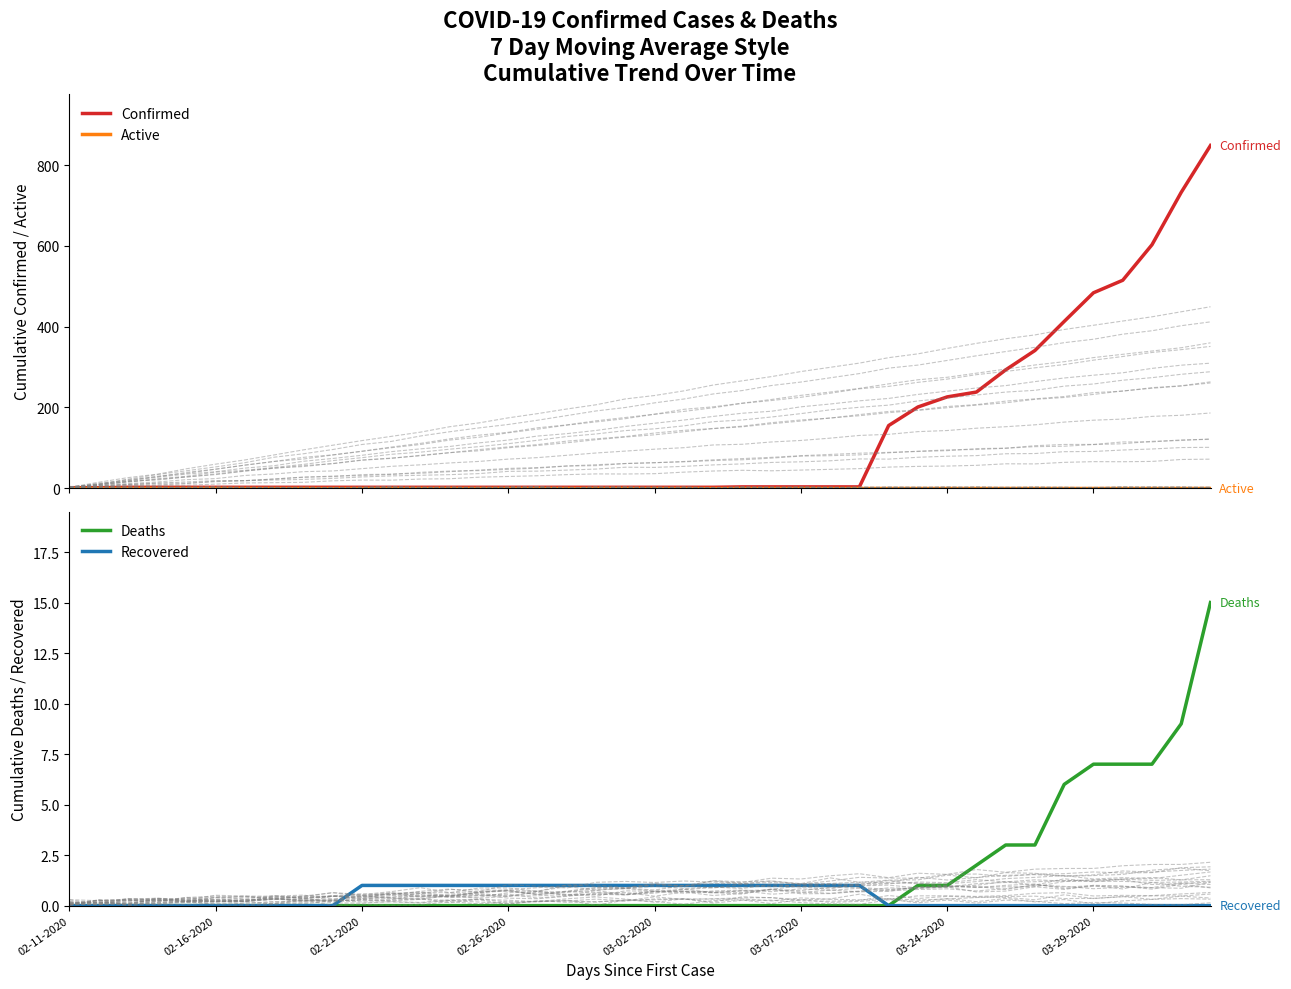

What is the sum of all Recovered values?

18